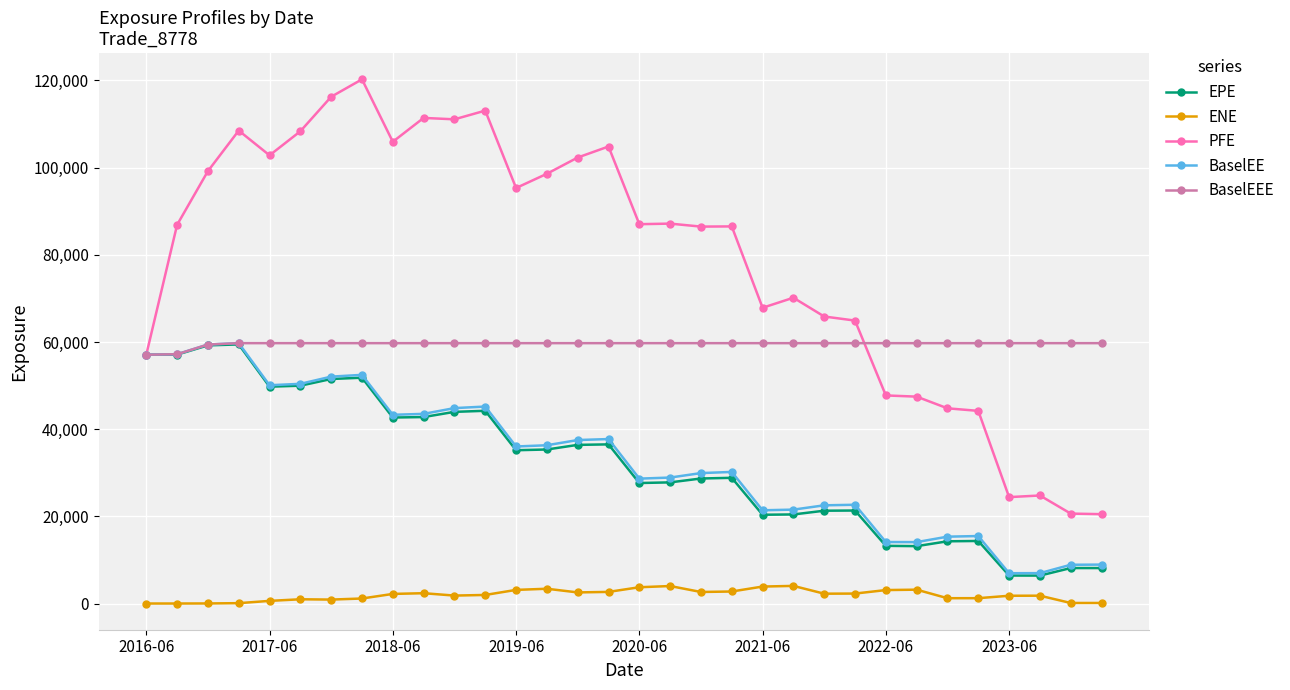

How many data points does each series have?

32